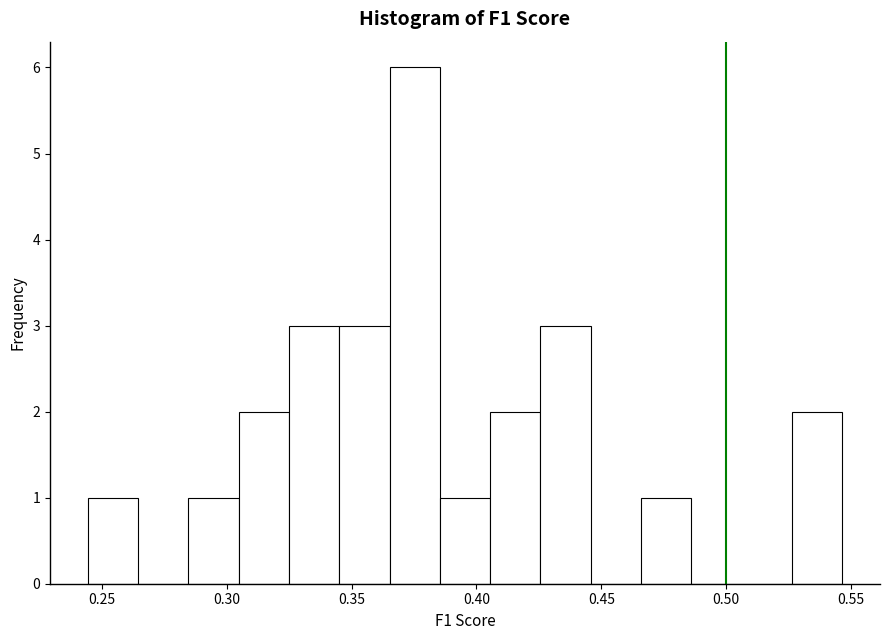

Which range on the x-axis has the tallest bar?

0.365 to 0.385